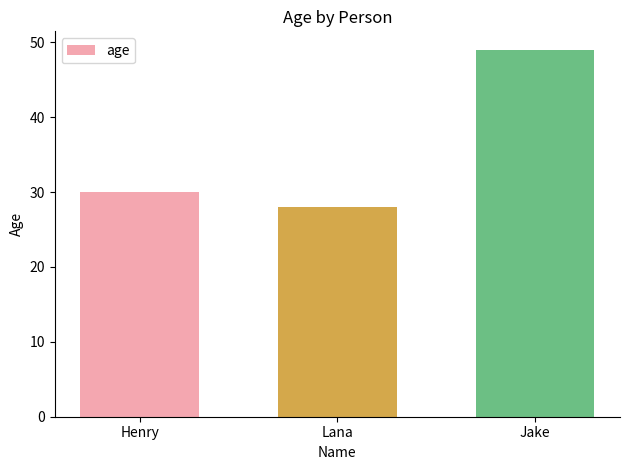

What value does the data have at Jake?

49